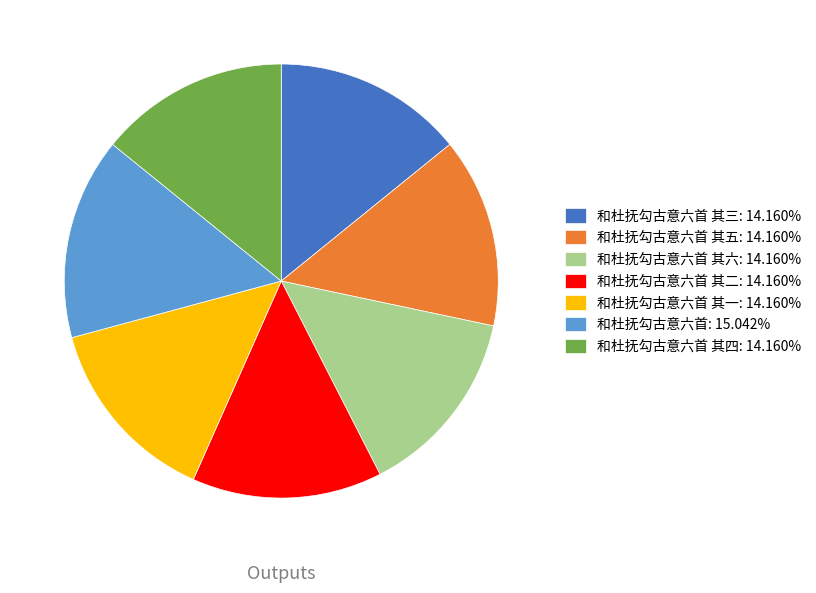

What is the ratio of the value at 和杜抚勾古意六首 其三: 14.160% to the value at 和杜抚勾古意六首 其二: 14.160%?

1.0